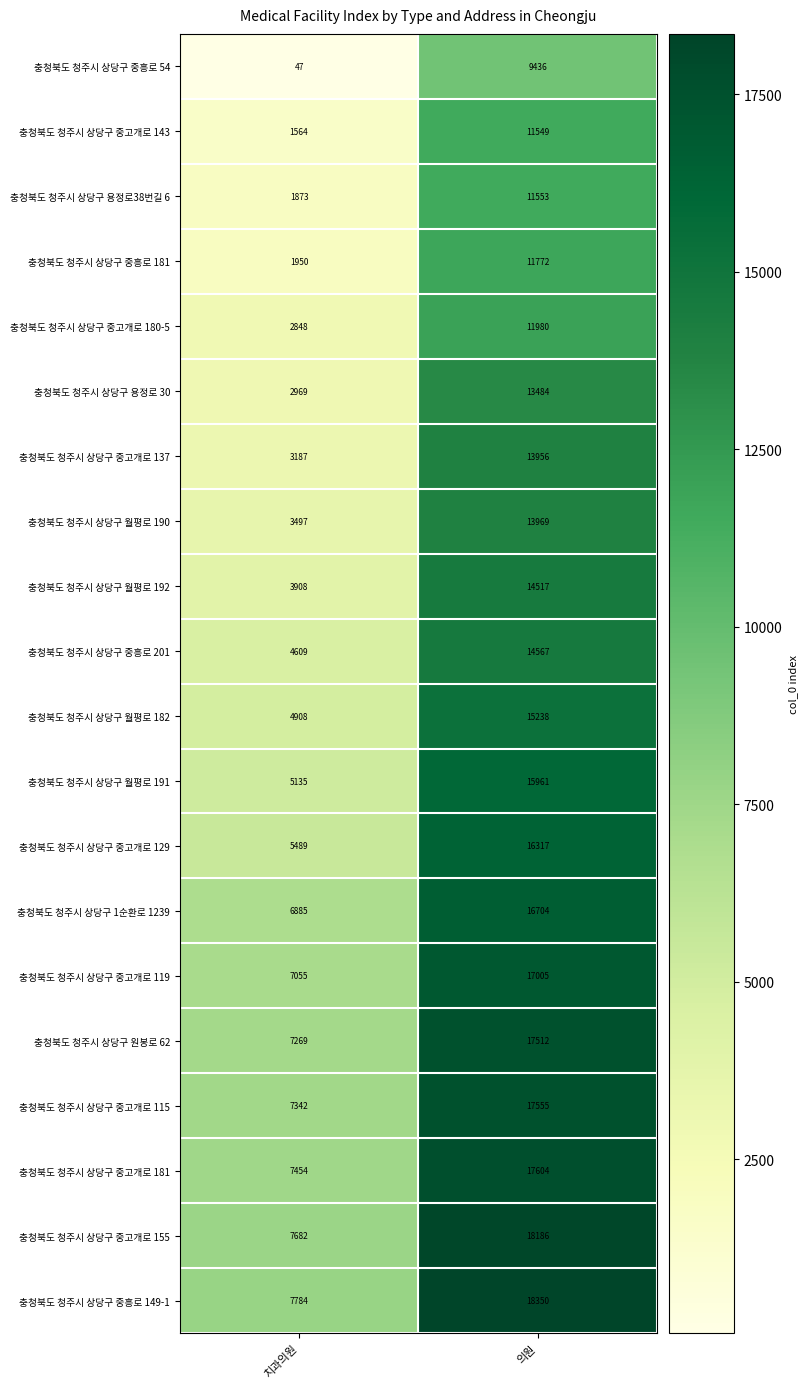

What is the difference between the highest and lowest values at 치과의원?

7737